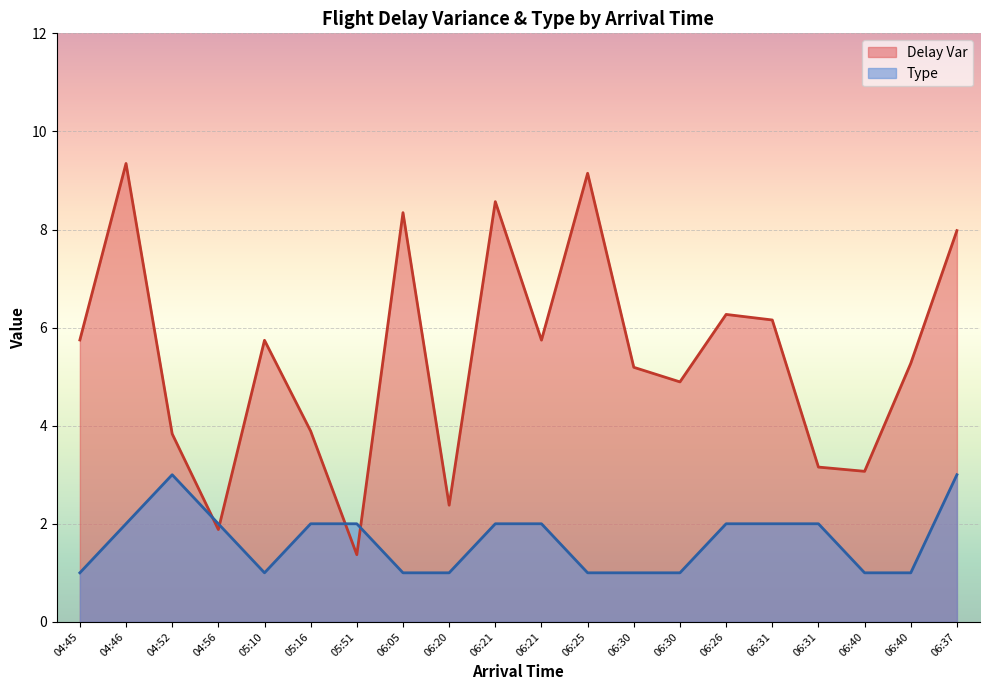

List the series in order of their peak value, lowest first.

Type, Delay Var